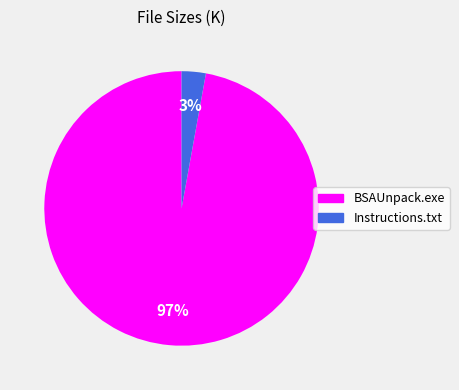

Which slice represents more than half of the pie?

BSAUnpack.exe